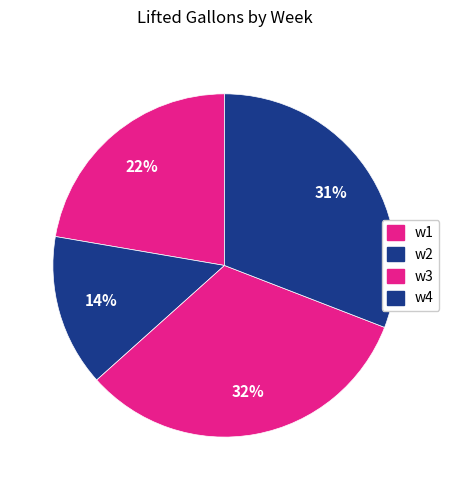

Is there a majority slice in this chart?

No